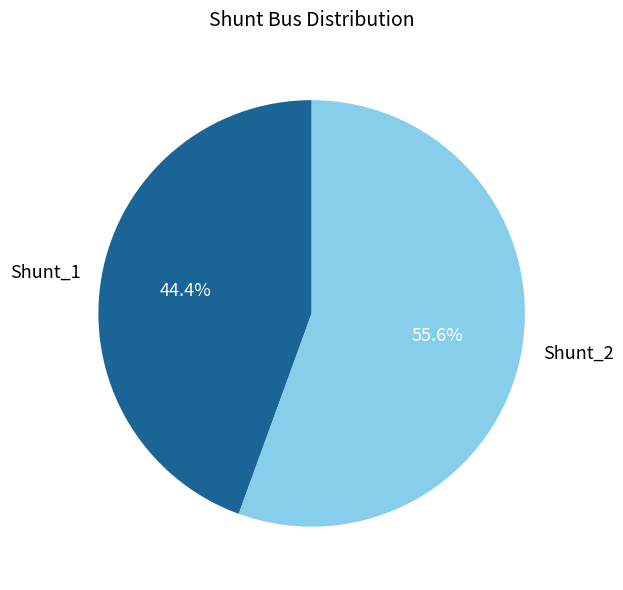

Combined, what portion of the pie is Shunt_2 and Shunt_1?

100.0%